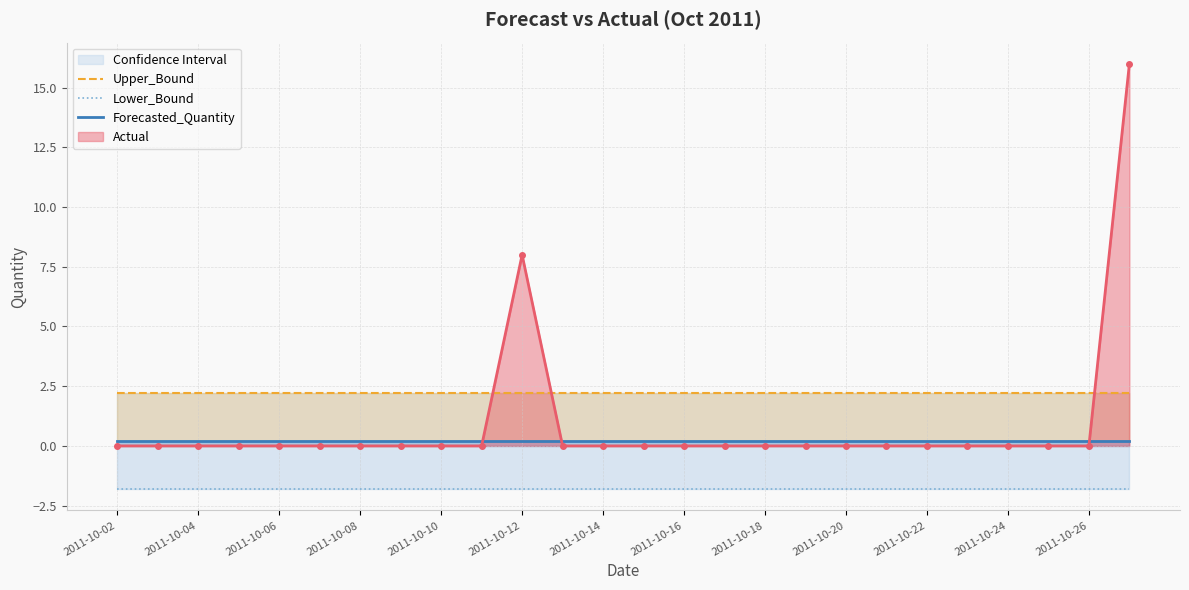

What is the average value of the Lower_Bound series?

-1.8